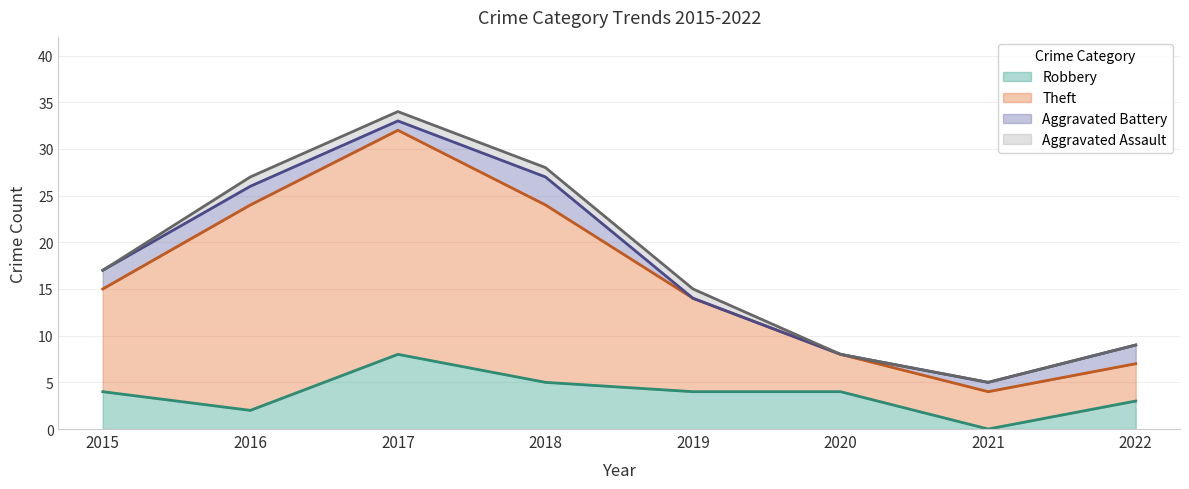

At which label does Total first exceed 17?

2016